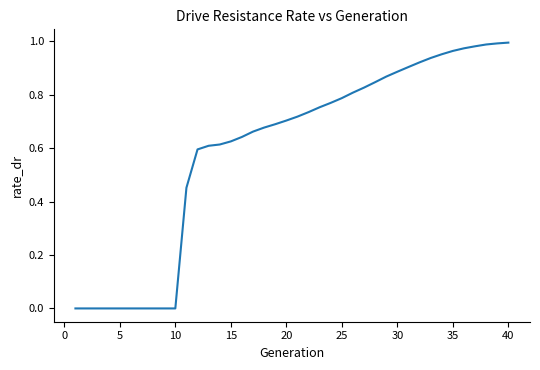

What is the change in value from 5 to 30?

+0.9